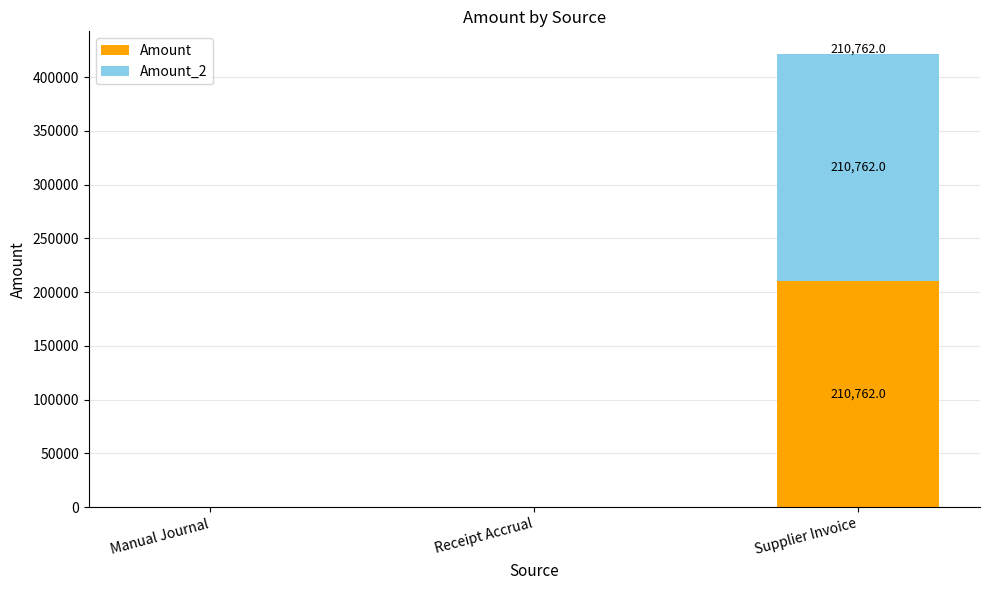

How many Amount values are between 0 and 210762?

3